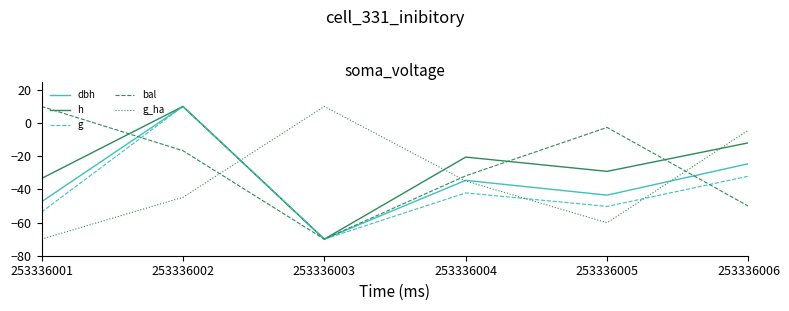

What is the total value across all series at 253336006?

-122.9